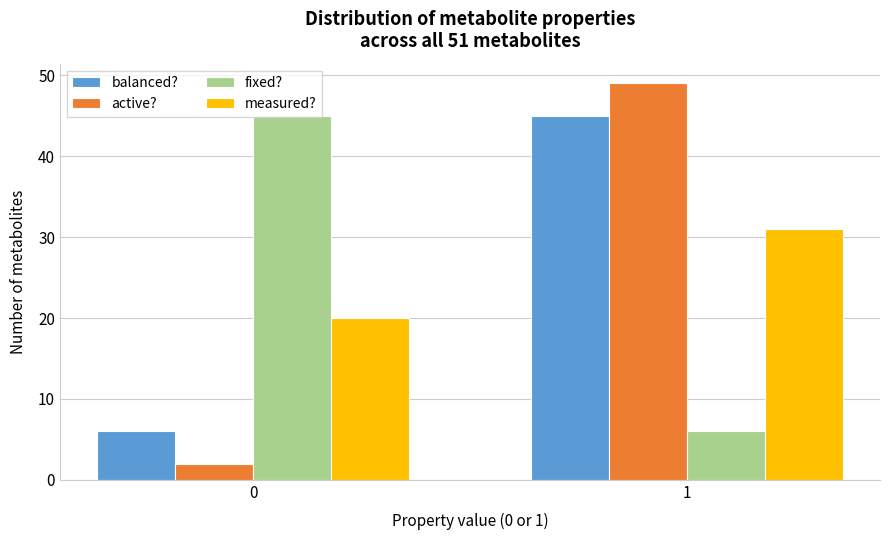

Read the fixed? value at 1.

6